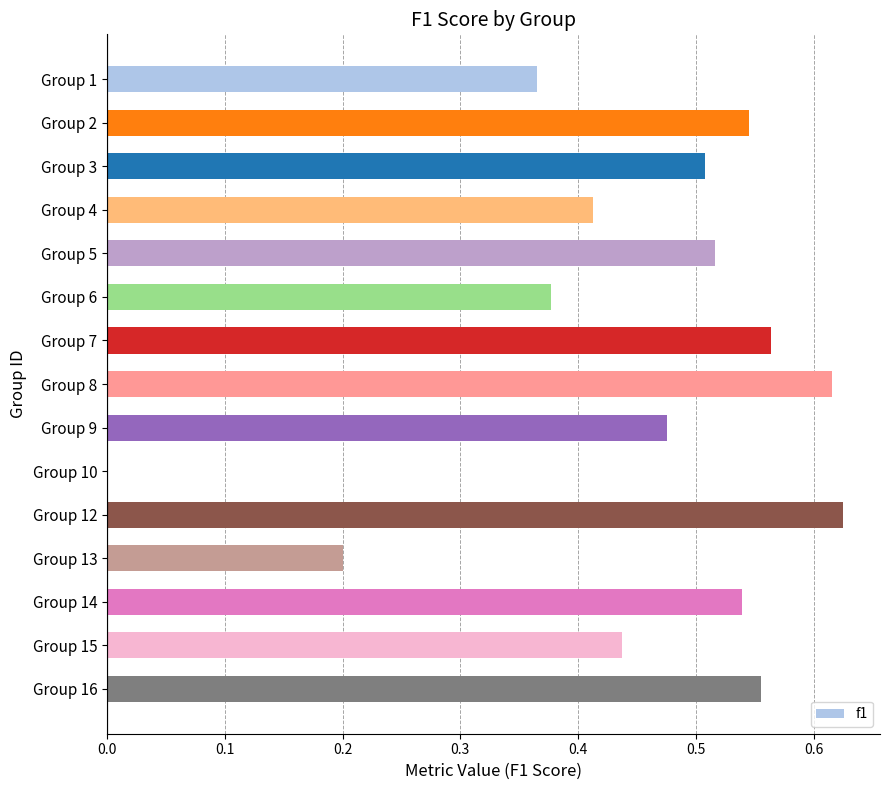

Which has a higher value, Group 6 or Group 4?

Group 4